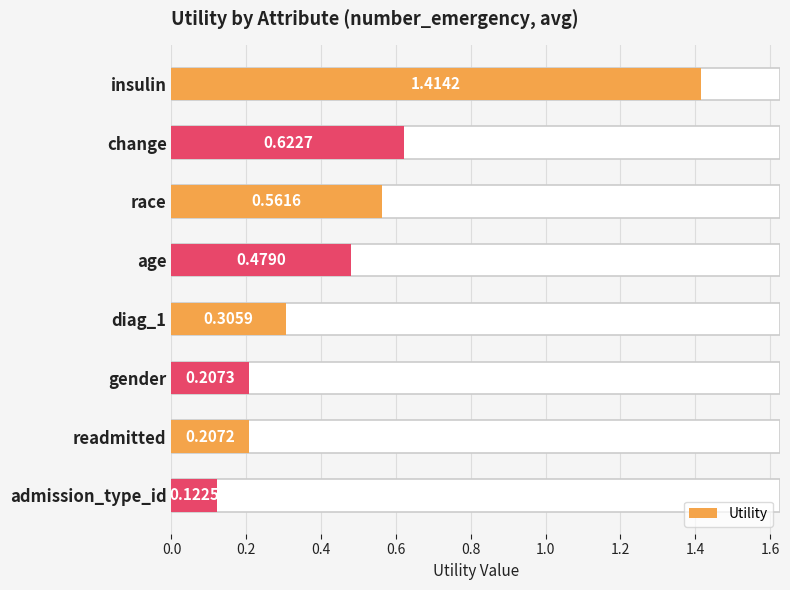

Are the bars grouped side by side (vs. stacked)?

No